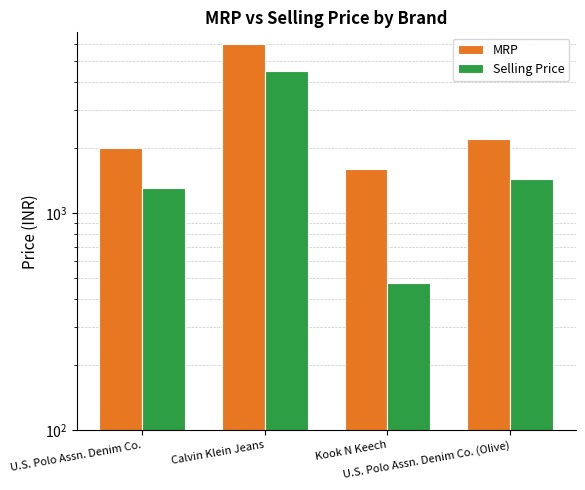

Is the value of MRP at U.S. Polo Assn. Denim Co. (Olive) greater than the value of Selling Price at U.S. Polo Assn. Denim Co. (Olive)?

Yes